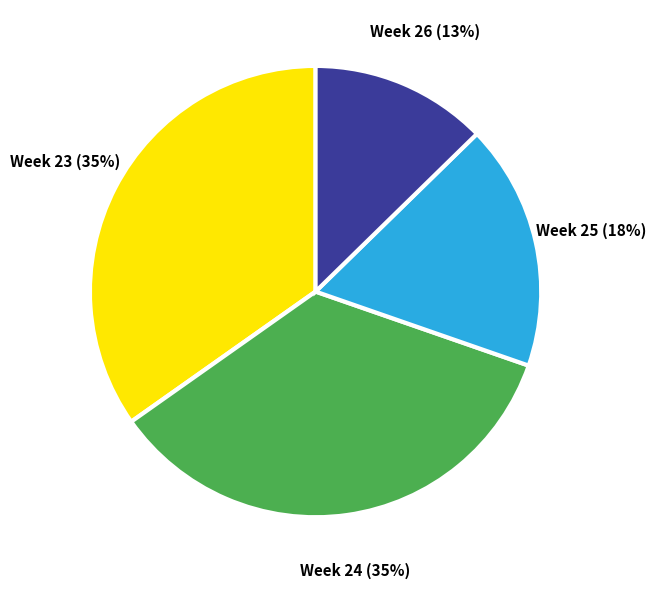

Which category has the smallest portion of the pie?

Week 26